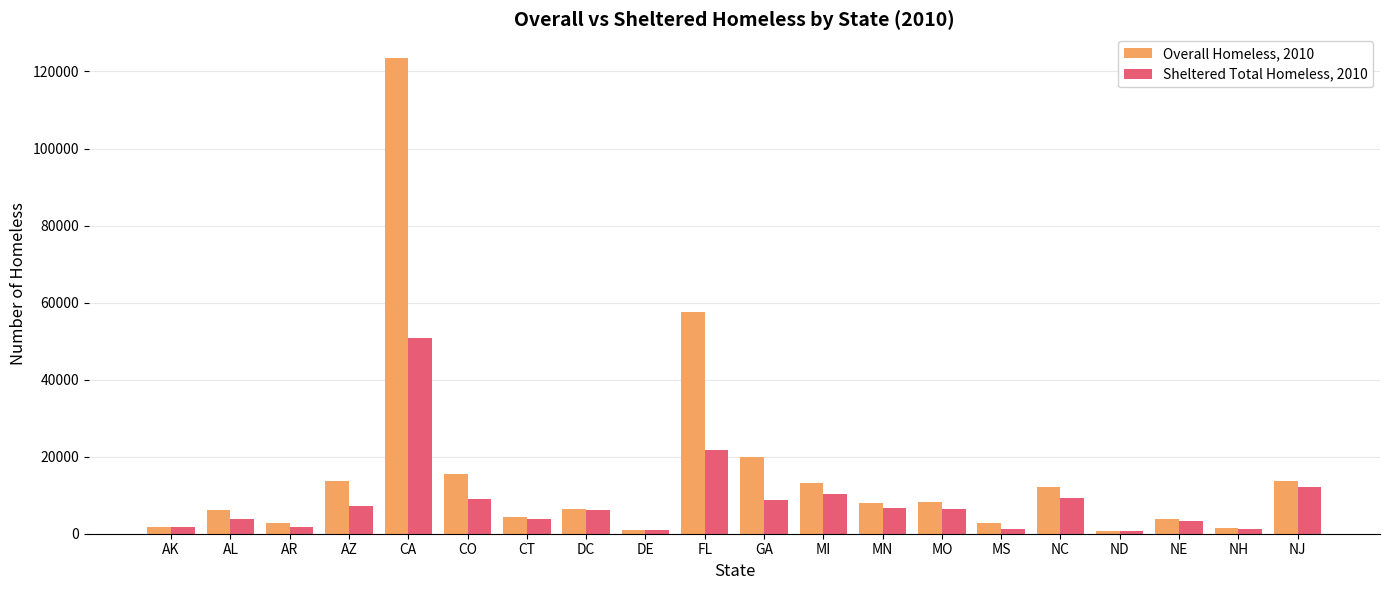

The value of Overall Homeless, 2010 at MS is 2743. True or false?

True